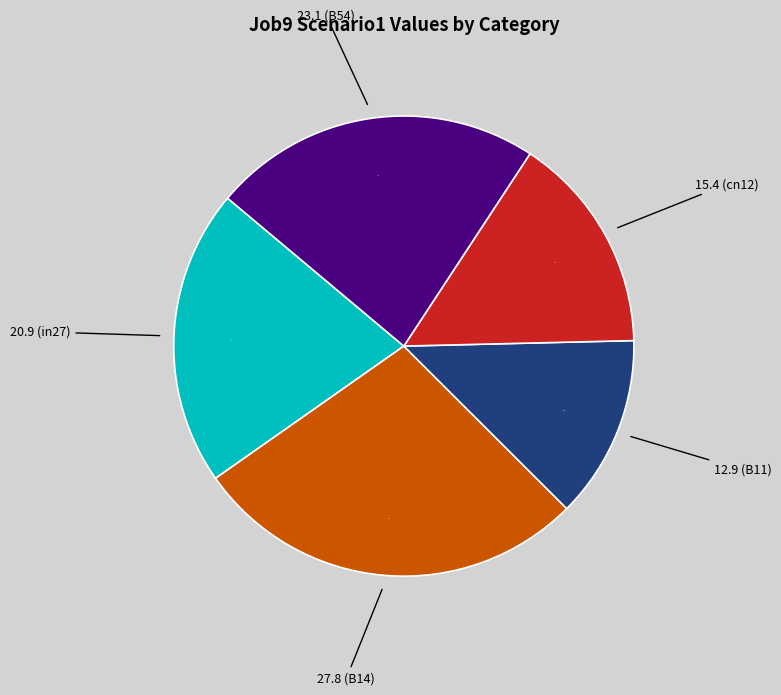

Is there a majority slice in this chart?

No